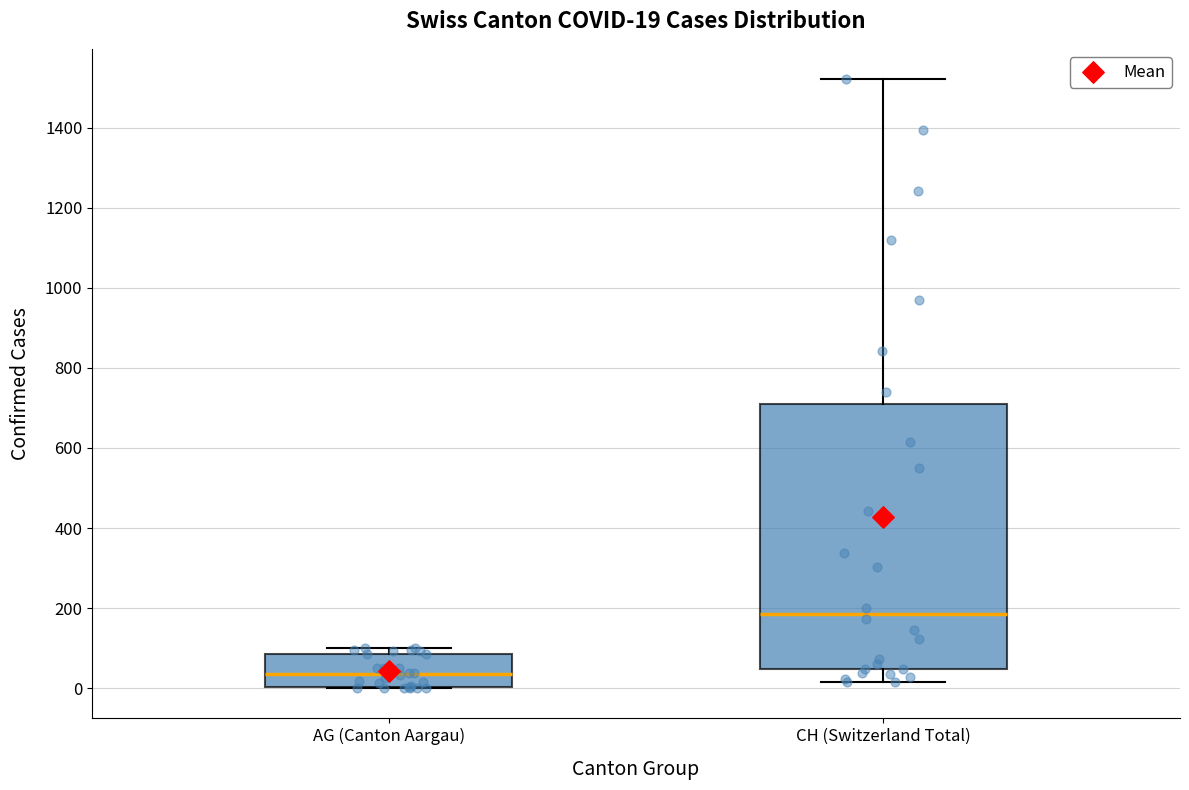

Which box has the highest median line?

CH (Switzerland Total)